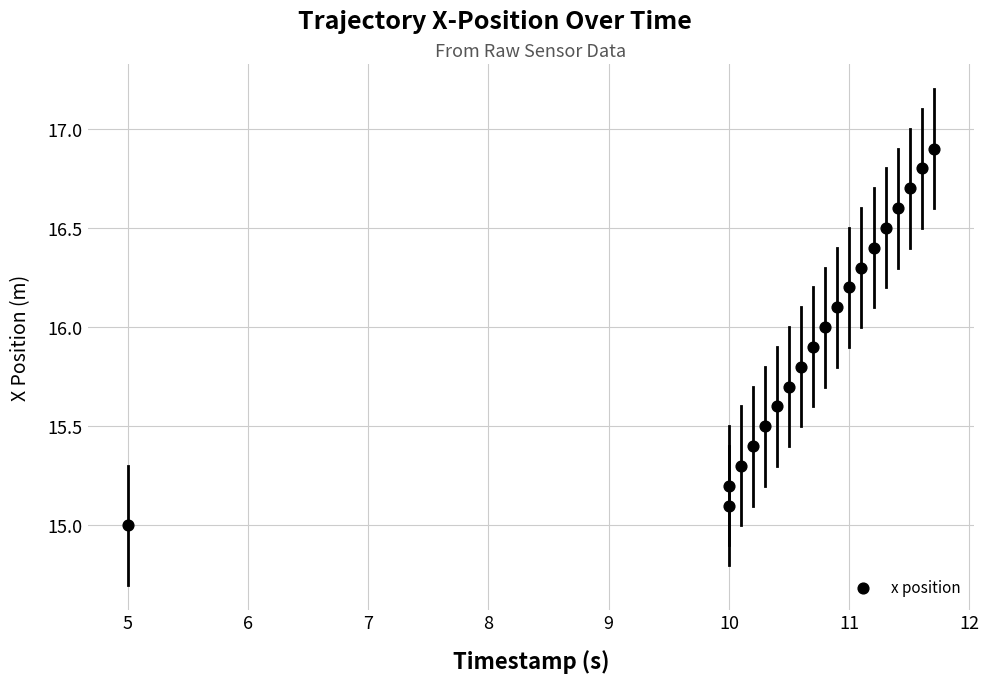

What is the range of X values (max minus min)?

6.7